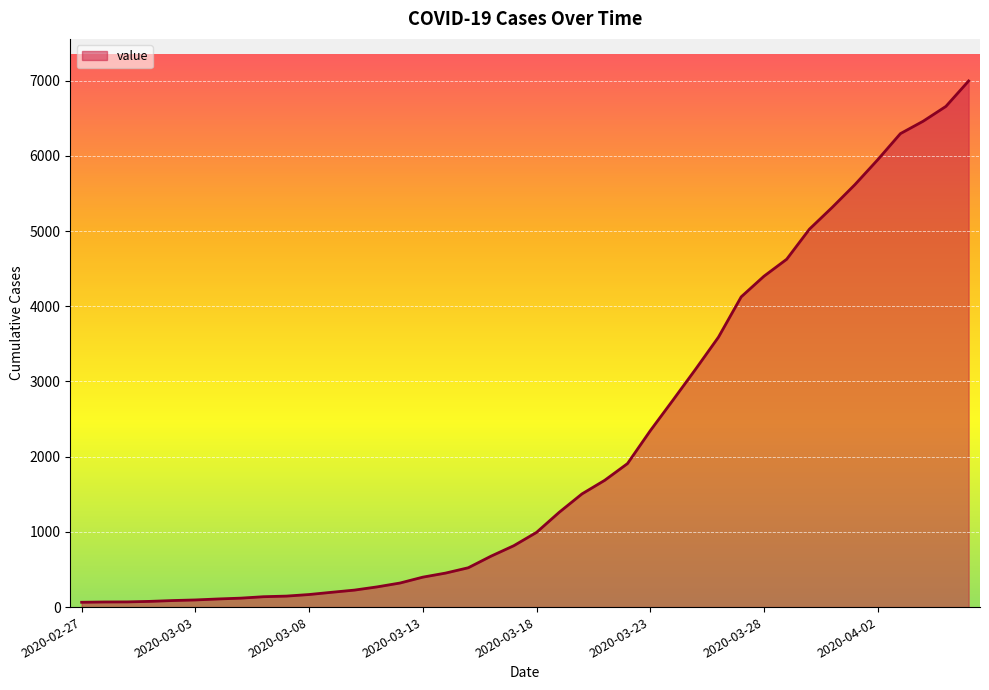

What is the maximum value shown in the chart?

6995